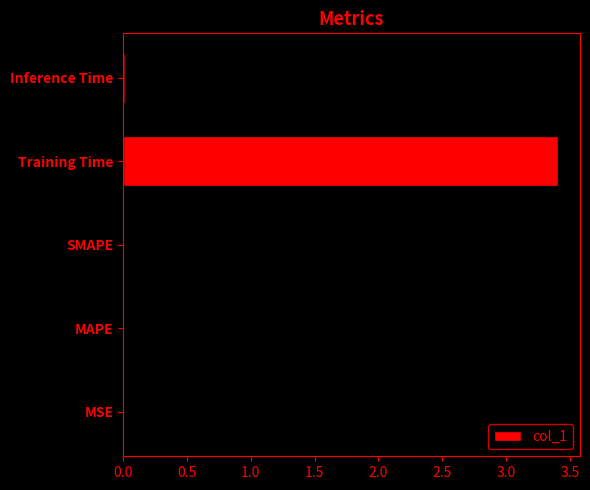

Which has a higher value, MSE or Training Time?

Training Time